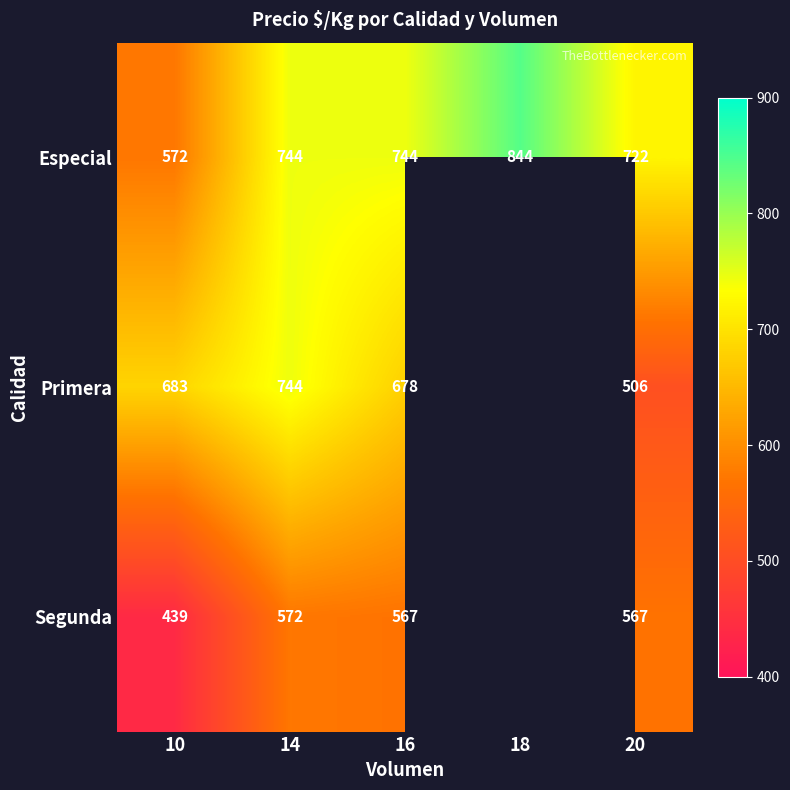

What is the total value across all series at 20?

1795